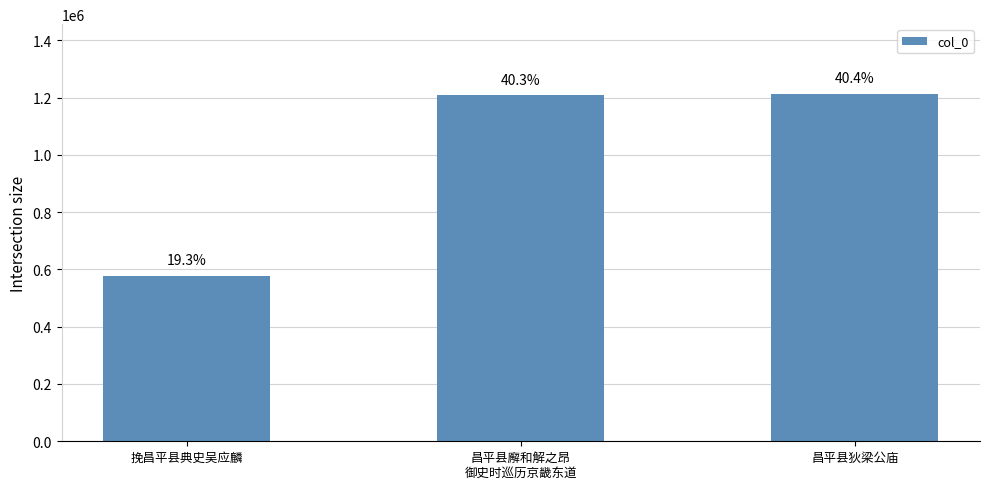

What is the difference between the maximum and second lowest values?

5036